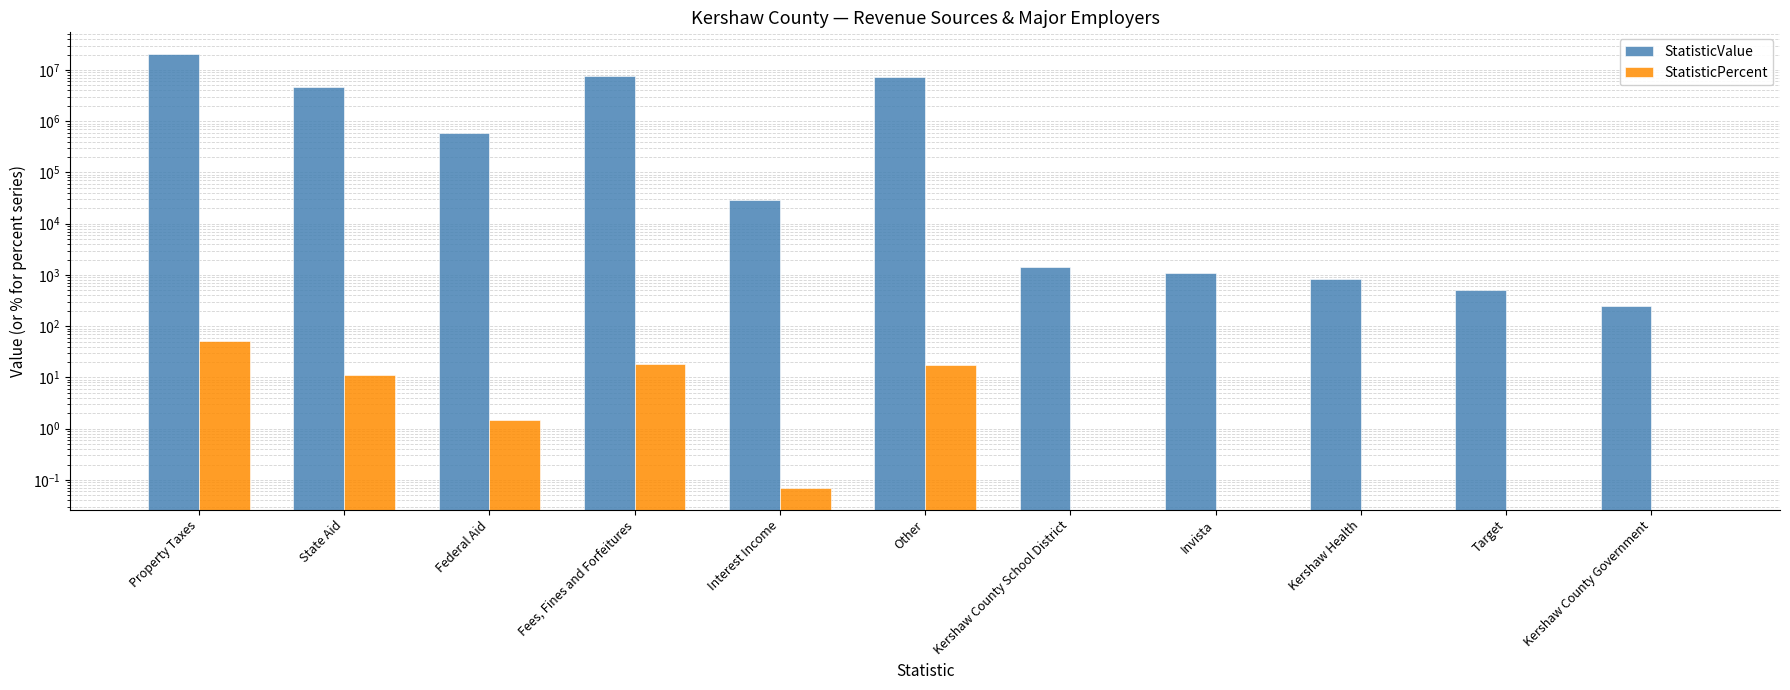

How many groups of bars are there?

11